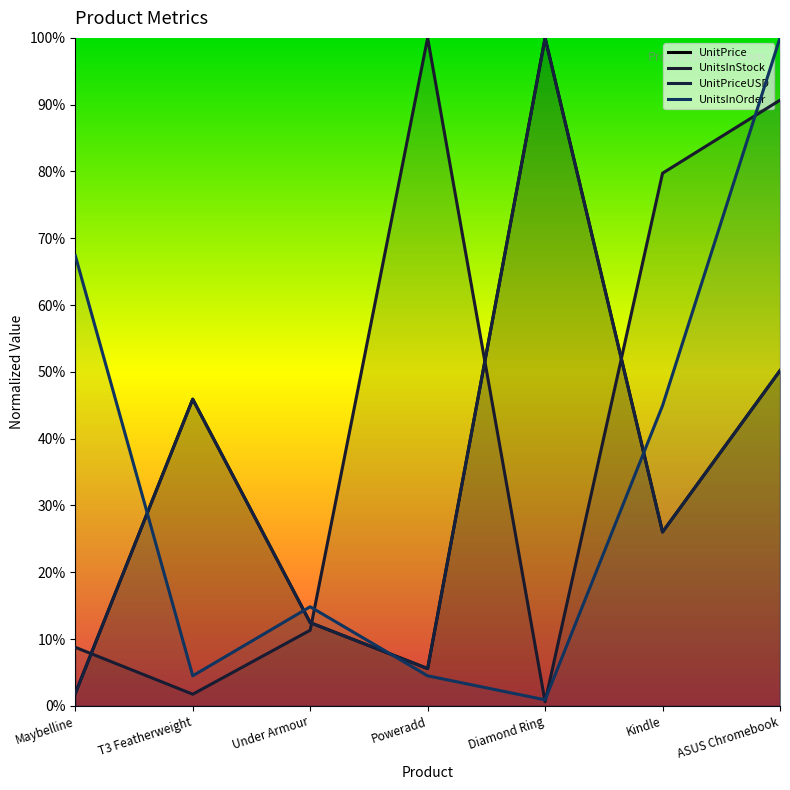

Where is UnitPrice nearest to the value 0?

Maybelline